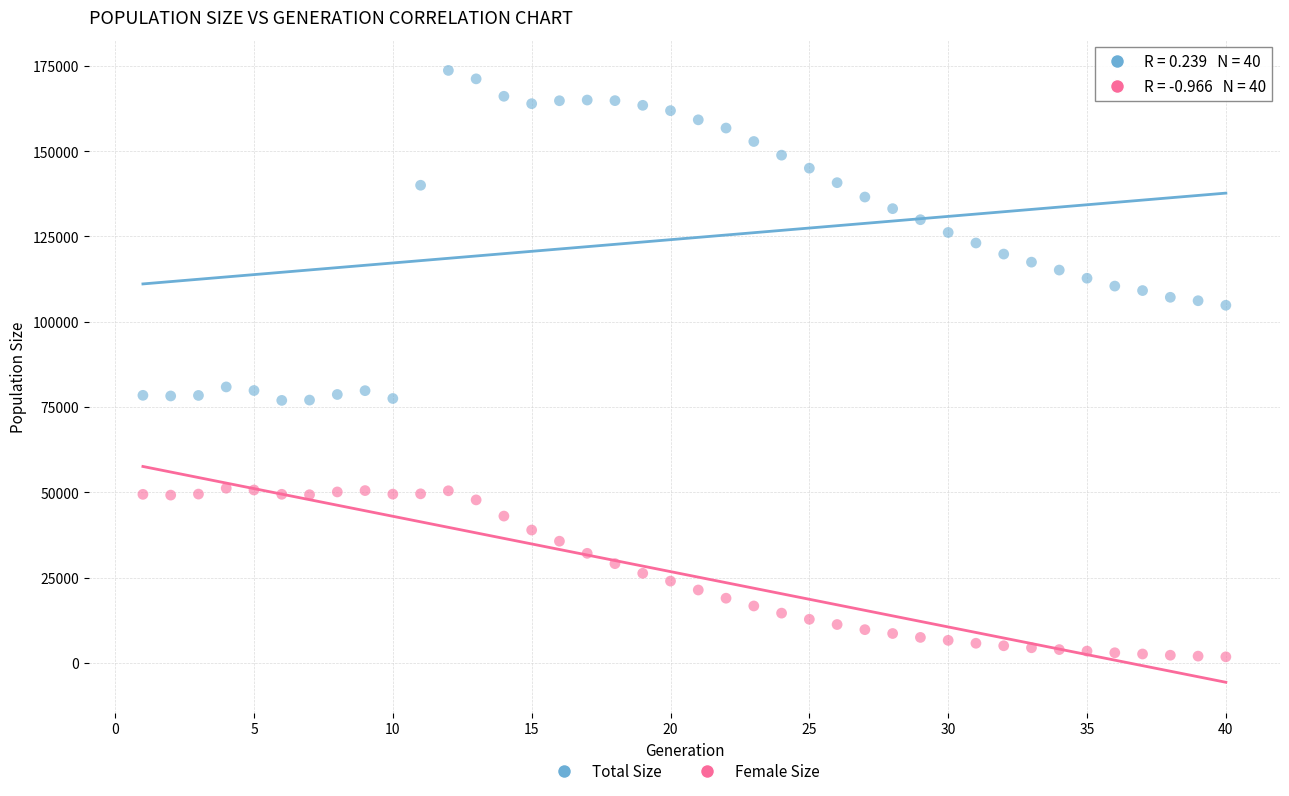

Which series reaches the minimum Y coordinate?

Female Size